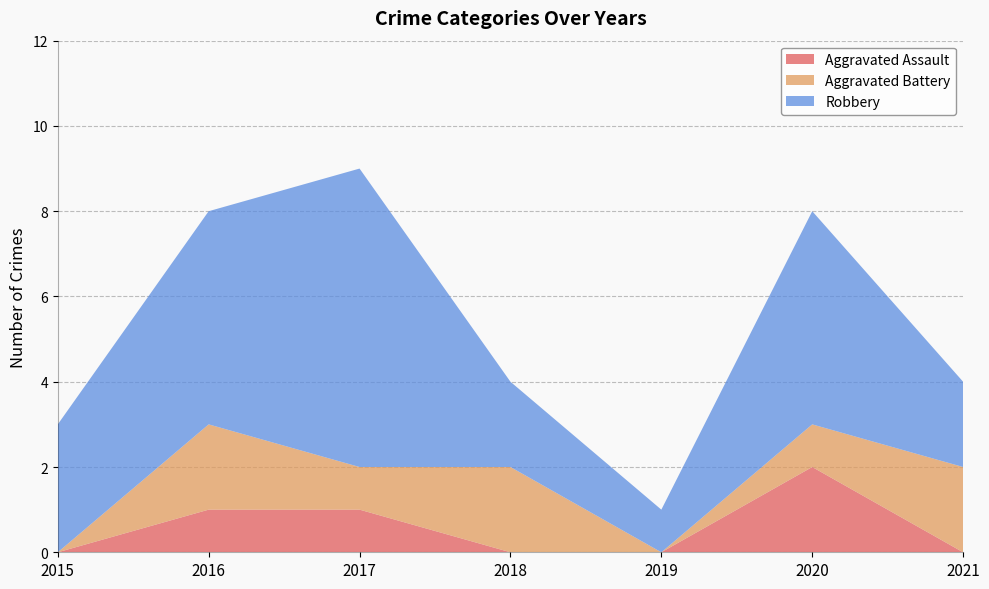

Reading left to right, what are all the values shown in this chart?

Aggravated Assault: 0	1	1	0	0	2	0
Aggravated Battery: 0	2	1	2	0	1	2
Robbery: 3	5	7	2	1	5	2